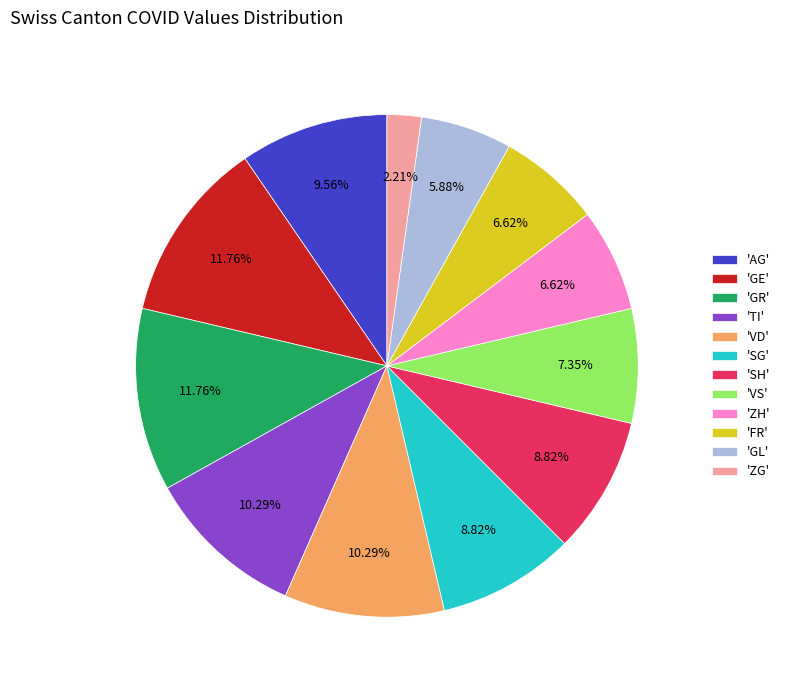

To the nearest percent, what is the difference between the largest and smallest slice percentages?

10%